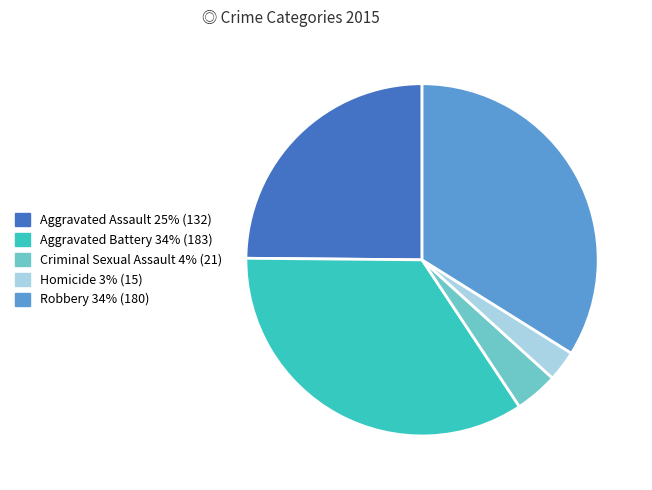

Is there any slice that represents more than half of the pie?

No